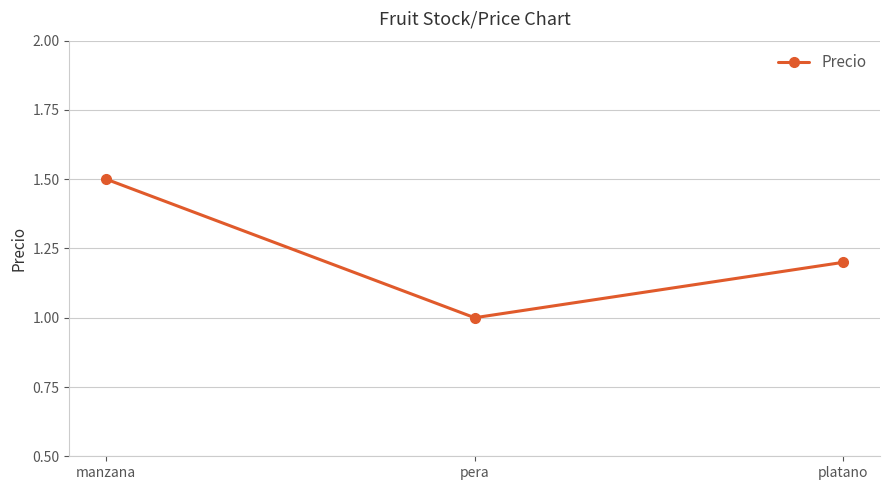

What is the difference between the maximum and minimum values?

0.5